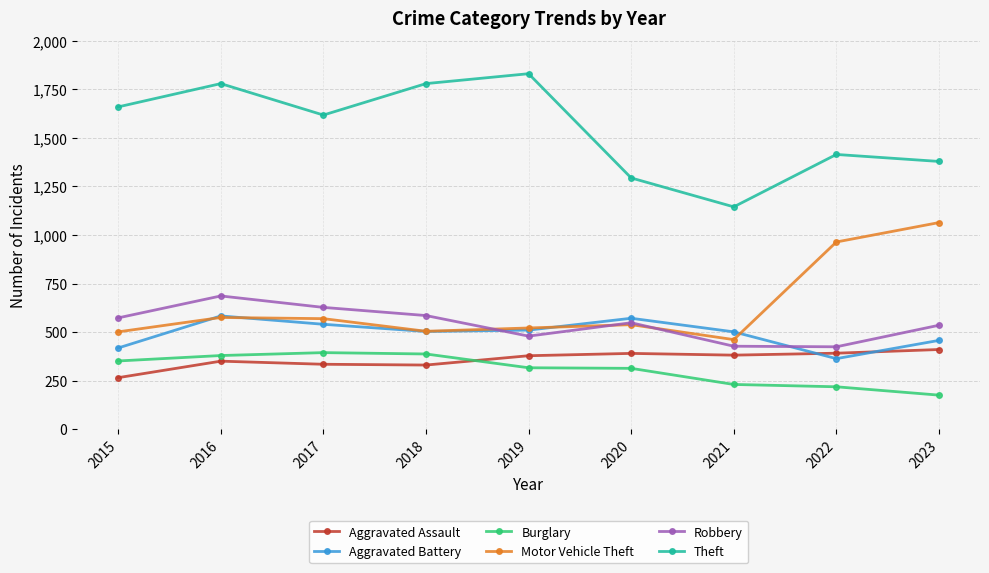

What is the smallest value displayed?

175